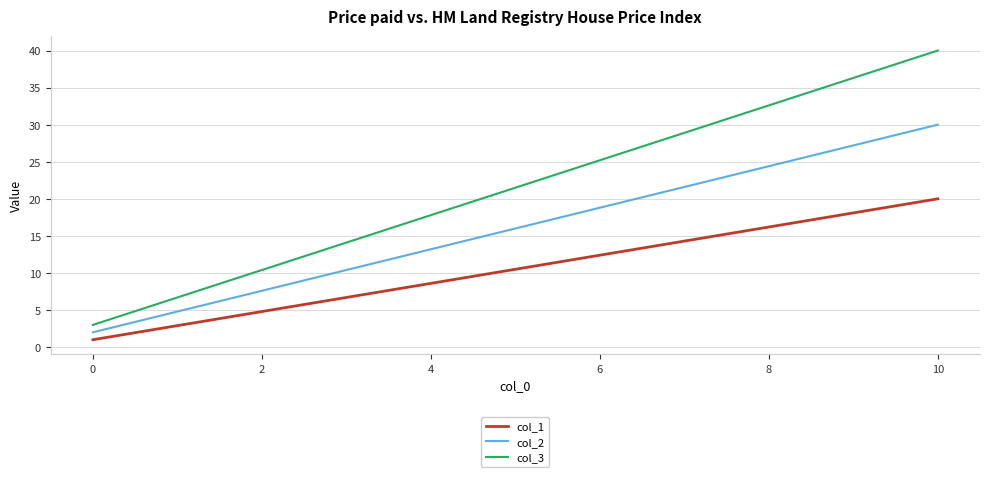

What are all the series names shown in the legend?

col_1, col_2, col_3